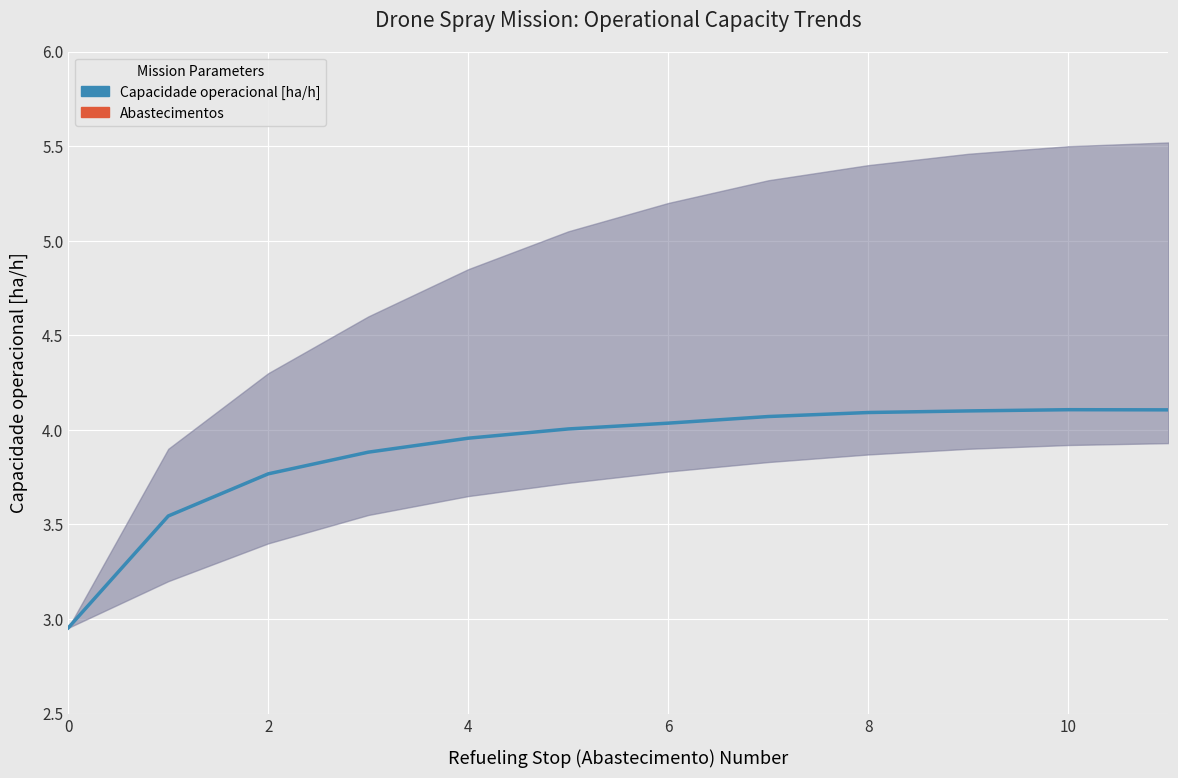

At how many categories does at least one series exceed 4?

8